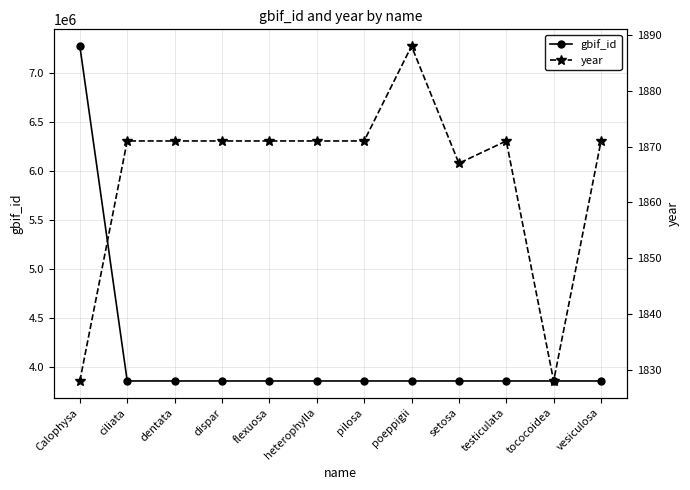

What value does the gbif_id series have at pilosa, to the nearest 10?

3861300